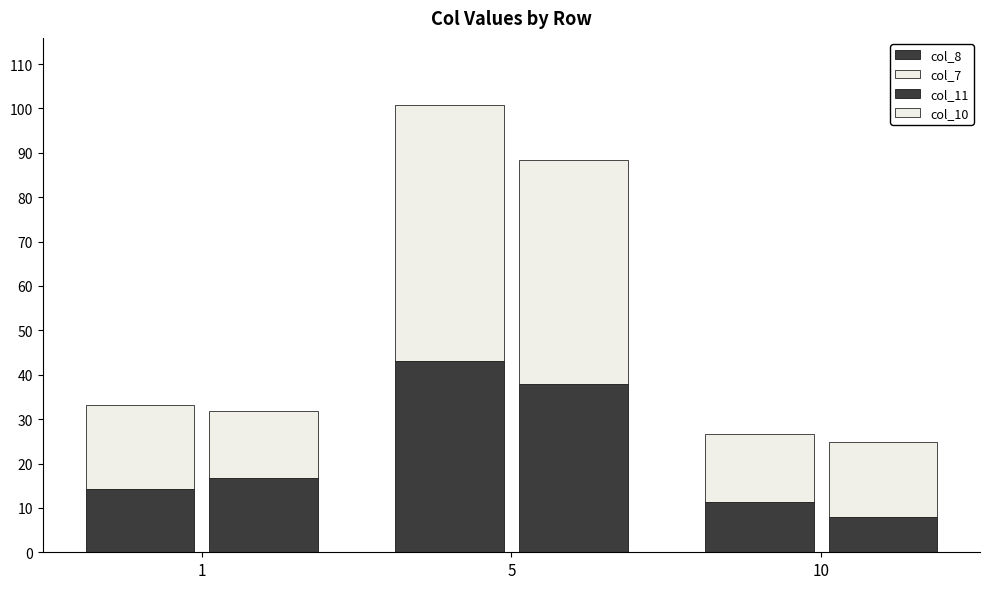

Which label corresponds to the smallest value in the chart?

10